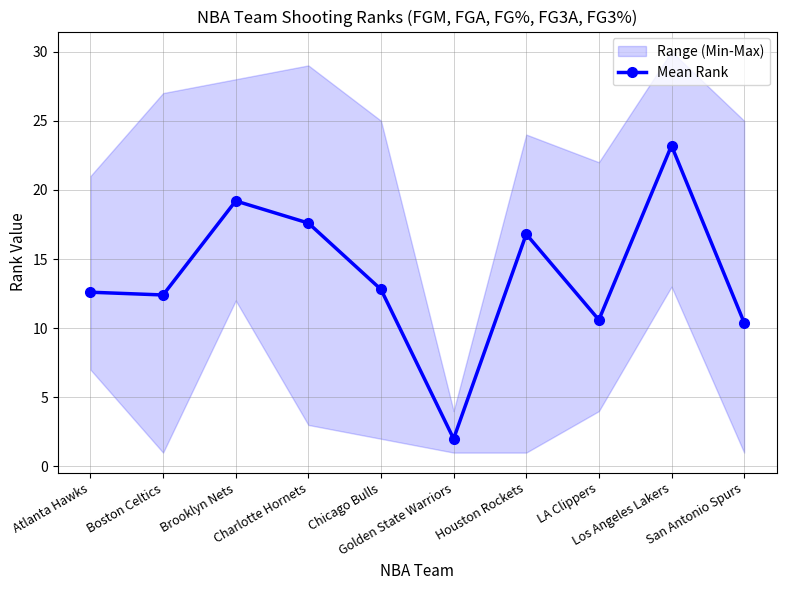

Where does the data first go above 12?

Atlanta Hawks